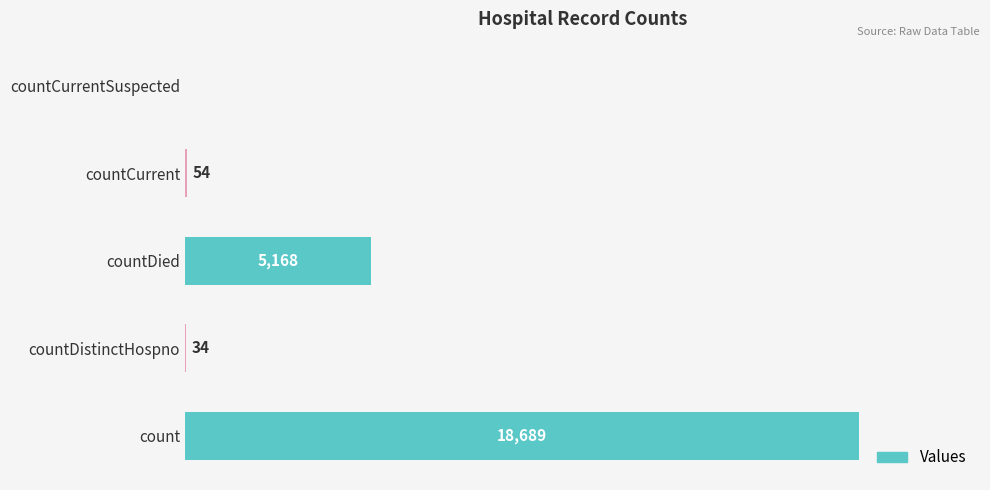

Which category has the highest value across all series?

count